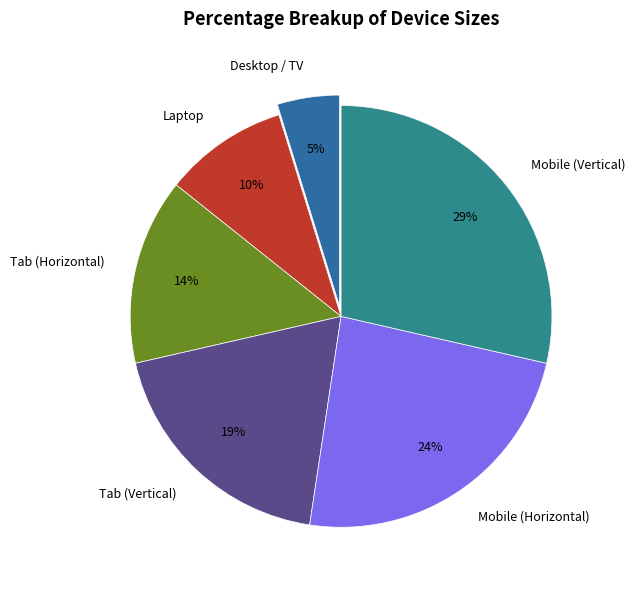

Do Laptop and Desktop / TV together represent more than half of the pie?

No